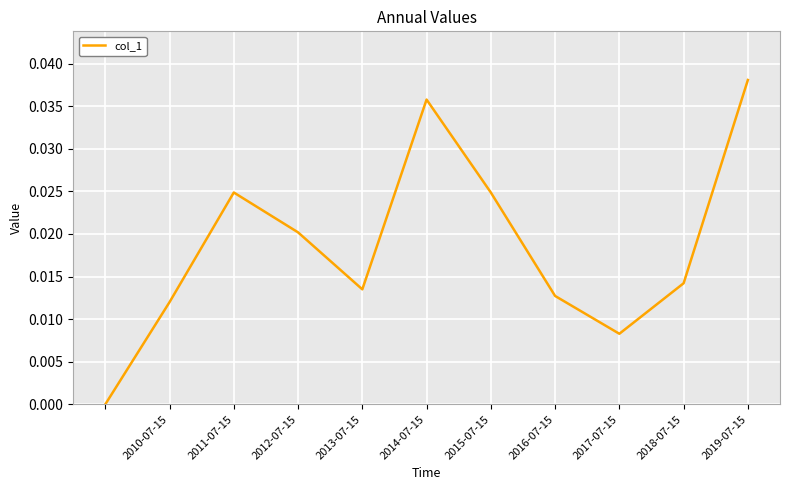

What is the sum of all values?

0.2